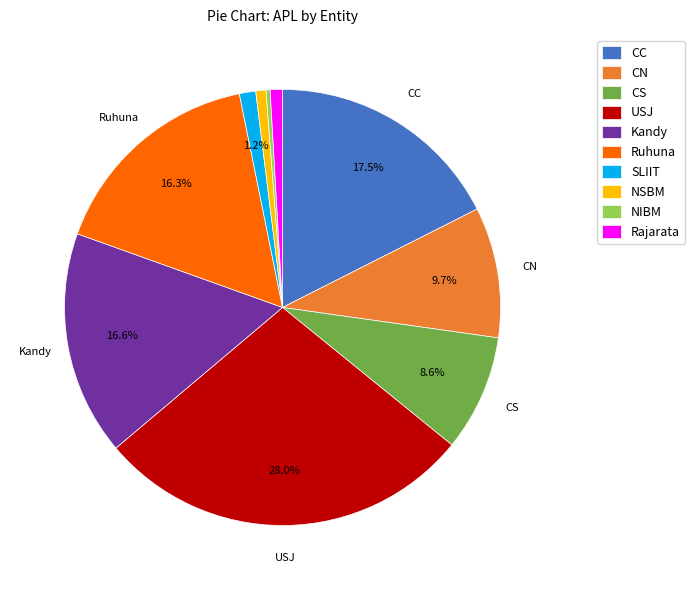

Is Rajarata the majority of the pie?

No